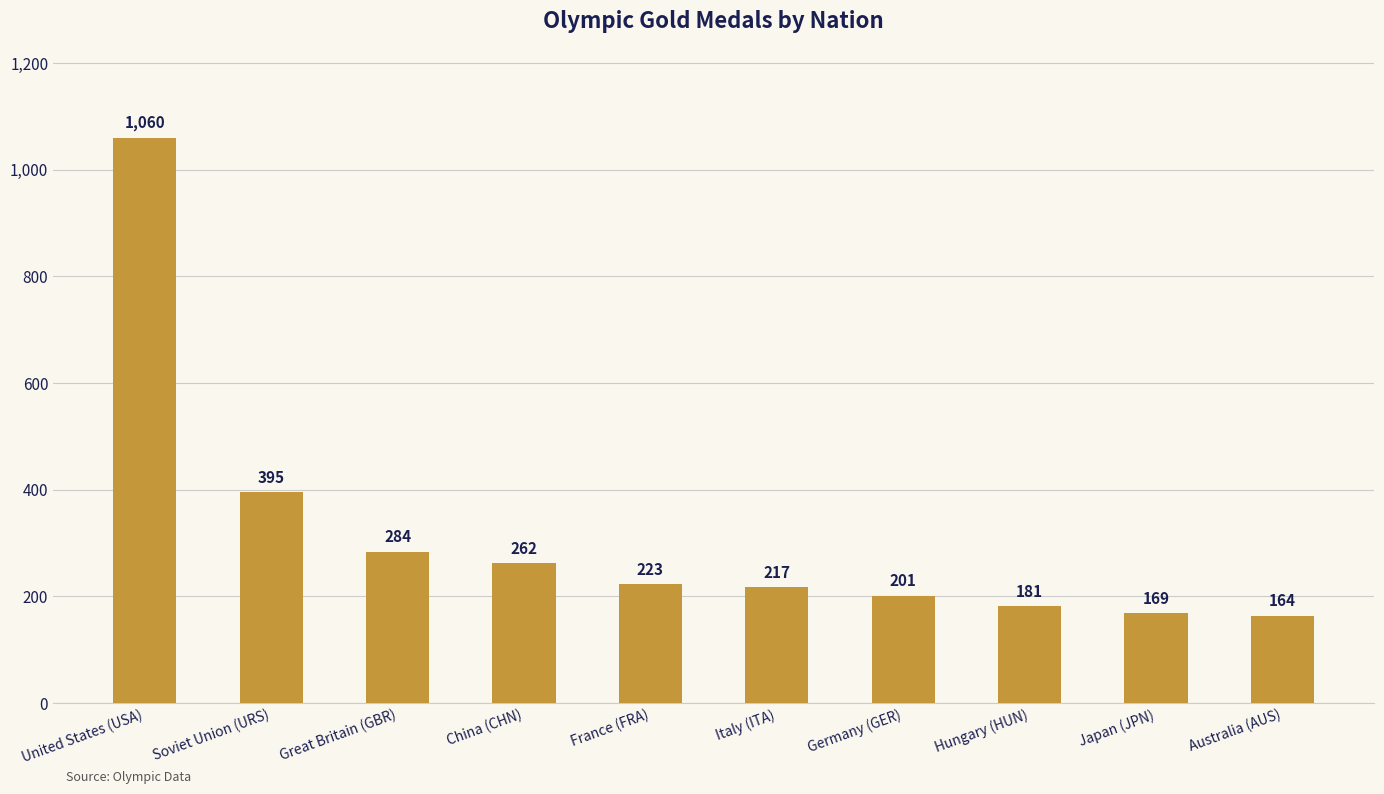

True or false: the data shows 201 at Germany (GER).

True